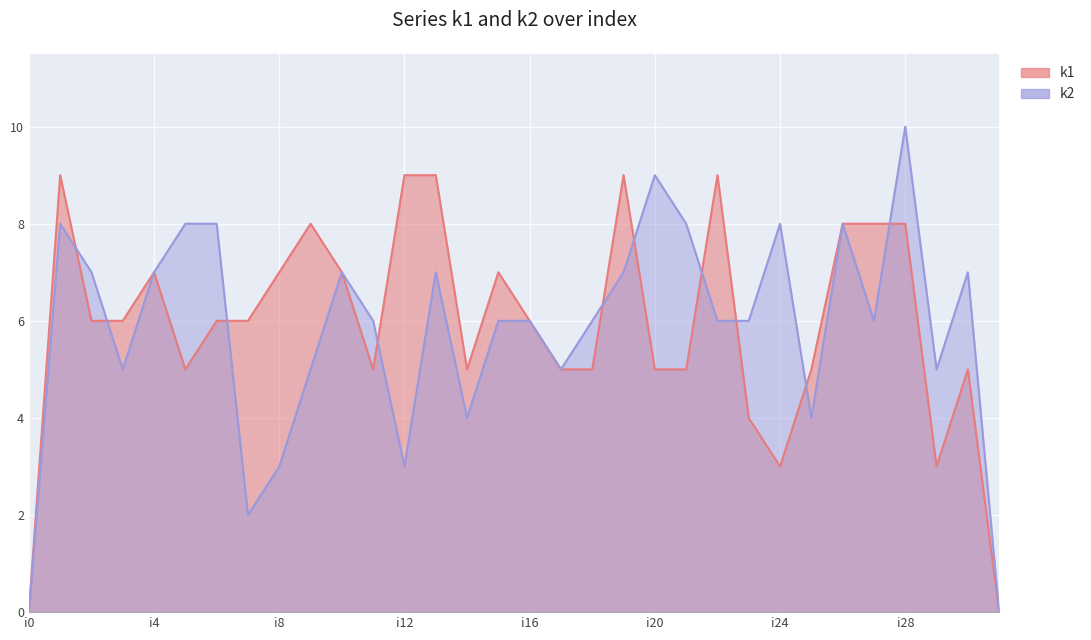

Reading left to right, extract all data points from this chart.

k1: i0=0	i1=9	i2=6	i3=6	i4=7	i5=5	i6=6	i7=6	i8=7	i9=8	i10=7	i11=5	i12=9	i13=9	i14=5	i15=7	i16=6	i17=5	i18=5	i19=9	i20=5	i21=5	i22=9	i23=4	i24=3	i25=5	i26=8	i27=8	i28=8	i29=3	i30=5	i31=0
k2: i0=0	i1=8	i2=7	i3=5	i4=7	i5=8	i6=8	i7=2	i8=3	i9=5	i10=7	i11=6	i12=3	i13=7	i14=4	i15=6	i16=6	i17=5	i18=6	i19=7	i20=9	i21=8	i22=6	i23=6	i24=8	i25=4	i26=8	i27=6	i28=10	i29=5	i30=7	i31=0